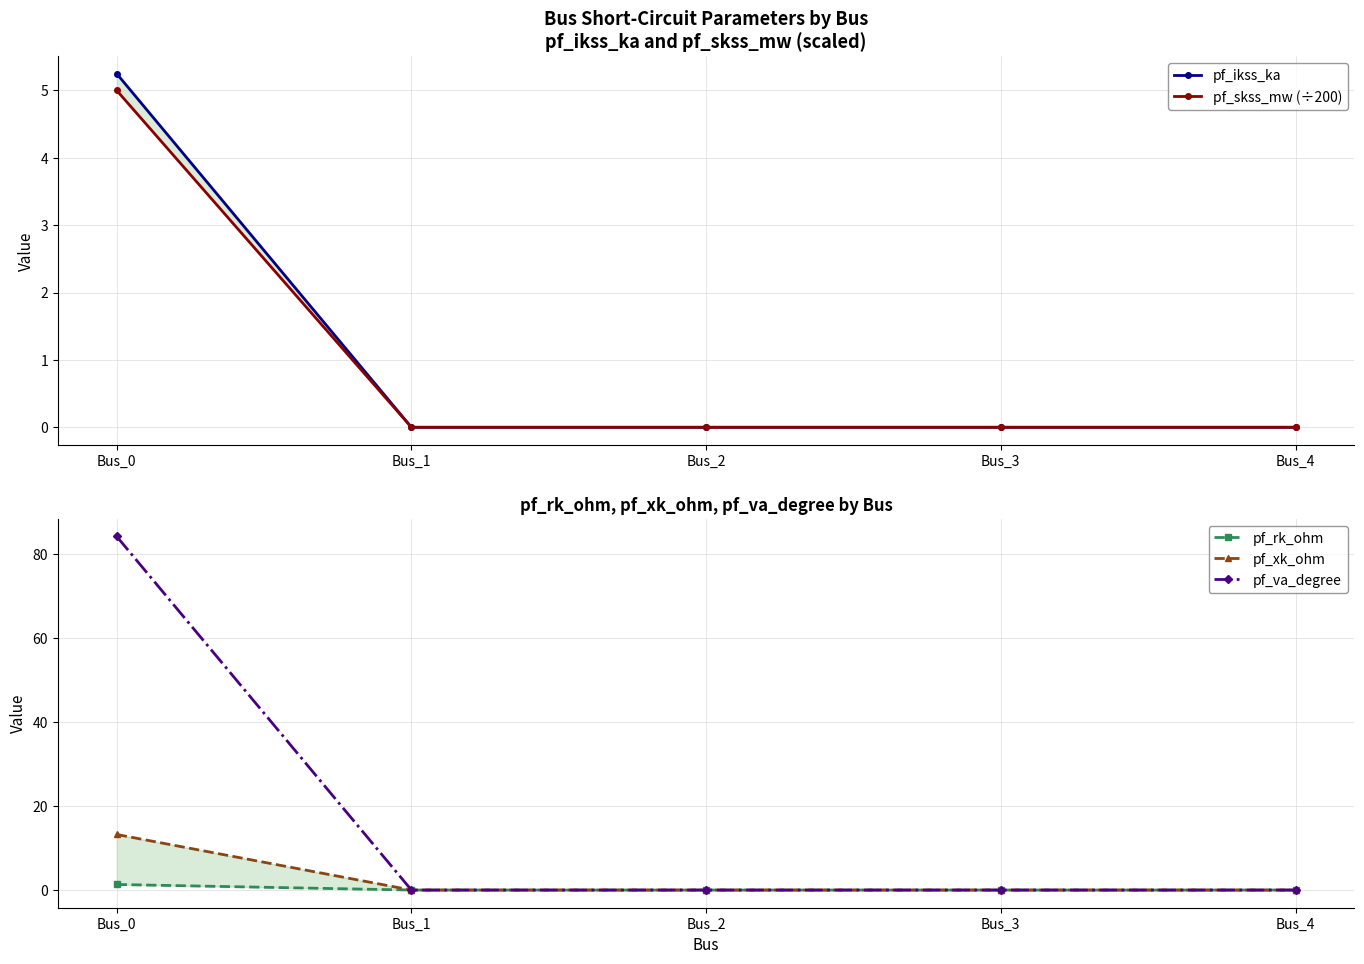

The pf_va_degree series shows 0.0 at Bus_2. True or false?

True